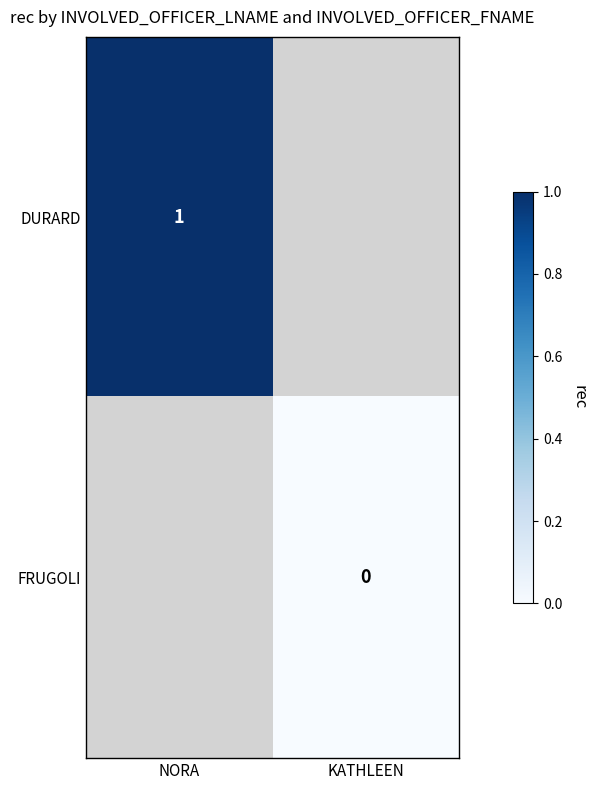

At which category does the chart reach its peak across all series?

NORA